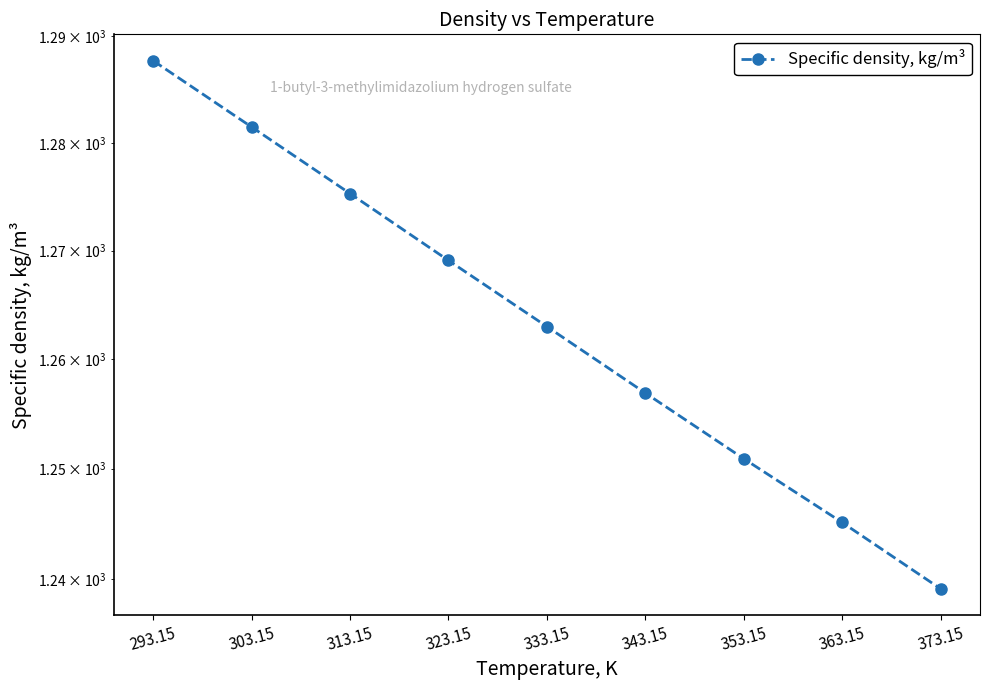

What is the ratio of the value at 353.15 to the value at 373.15?

1.0